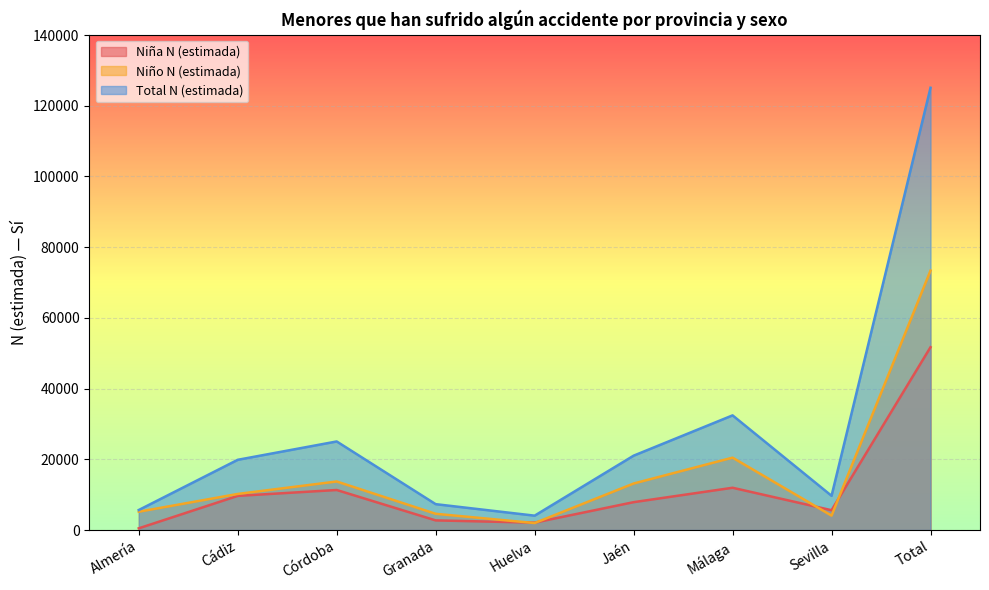

What position from the left is Sevilla?

8